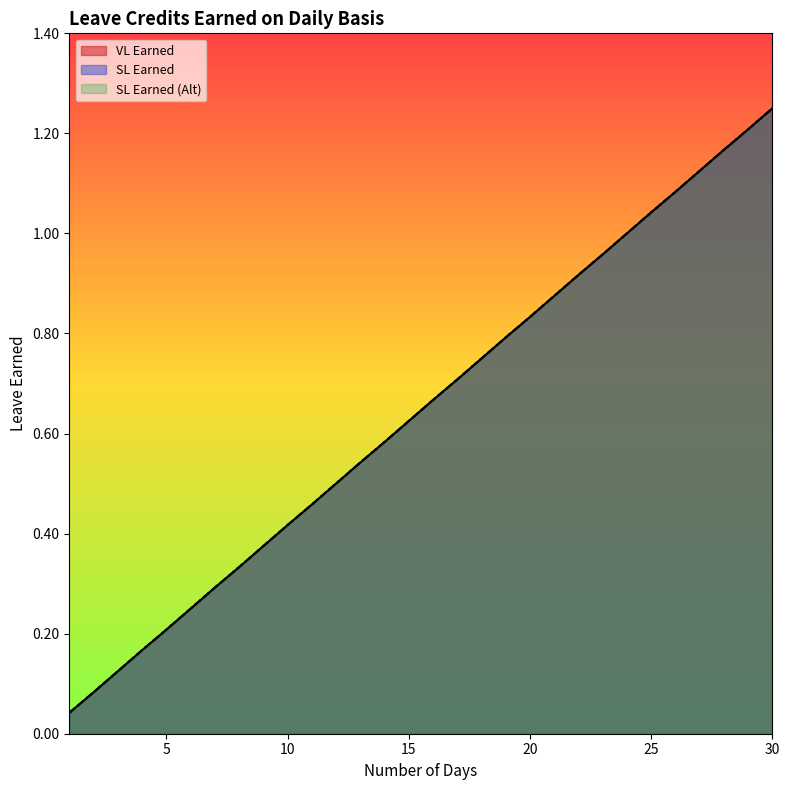

True or false: VL Earned and SL Earned cross at least once.

False